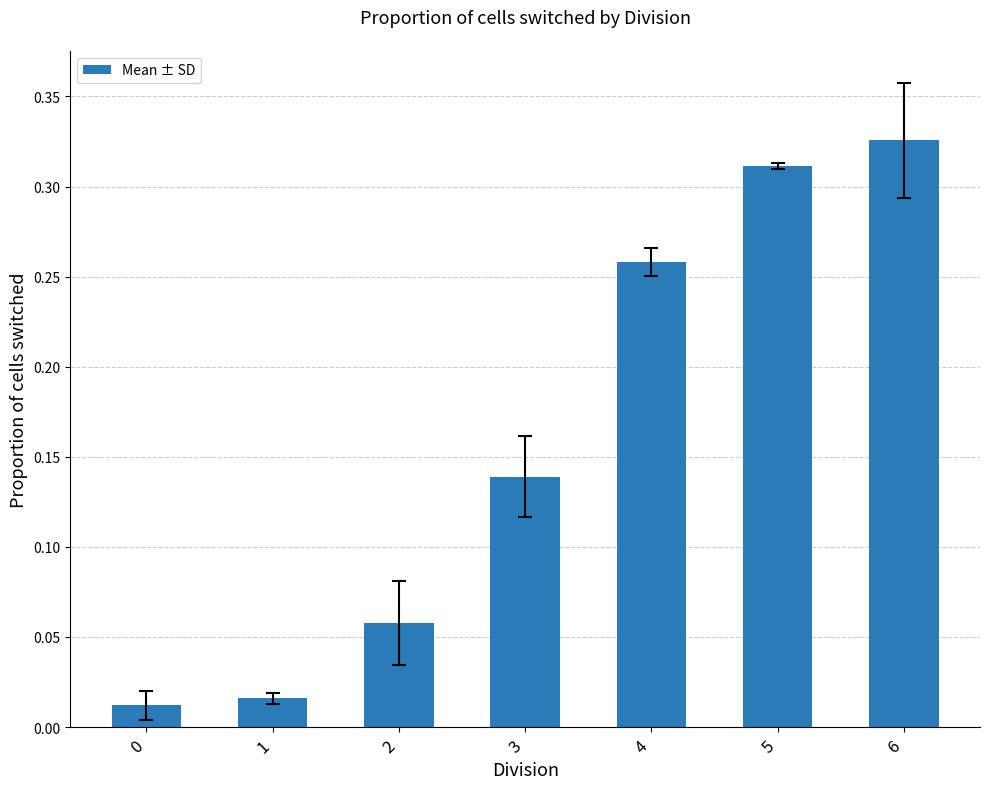

Which category has the highest value across all series?

6